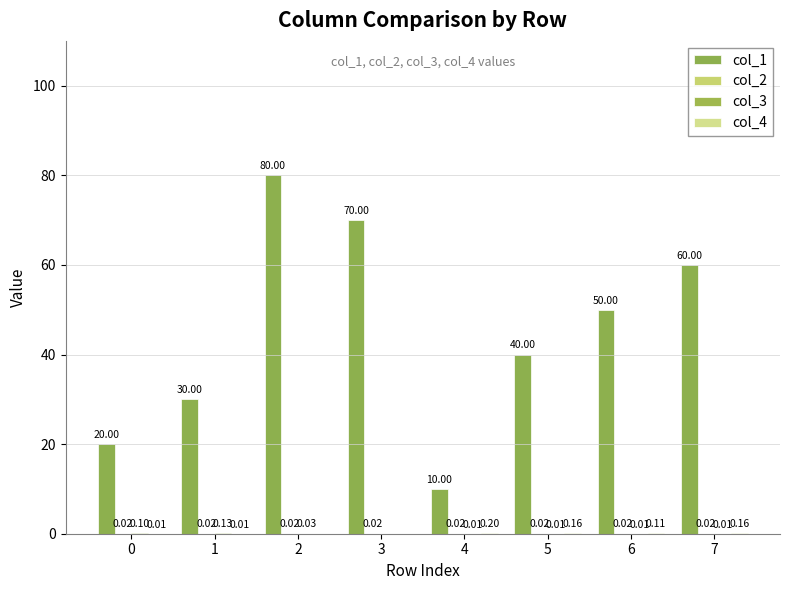

At which category is the sum across all series the highest?

2